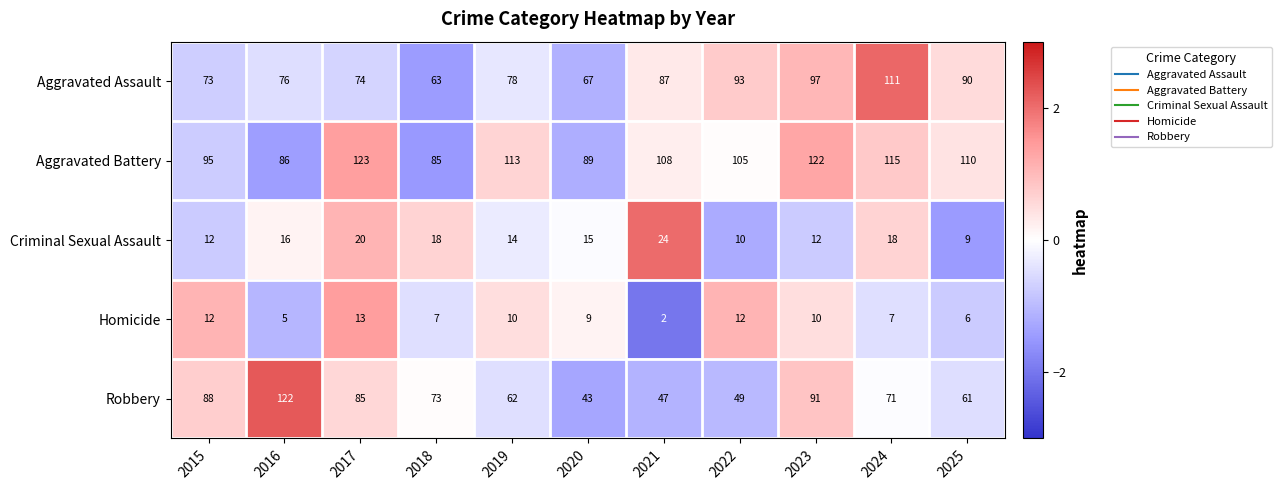

List the labels in order of Aggravated Battery value, smallest first.

2018, 2016, 2020, 2015, 2022, 2021, 2025, 2019, 2024, 2023, 2017